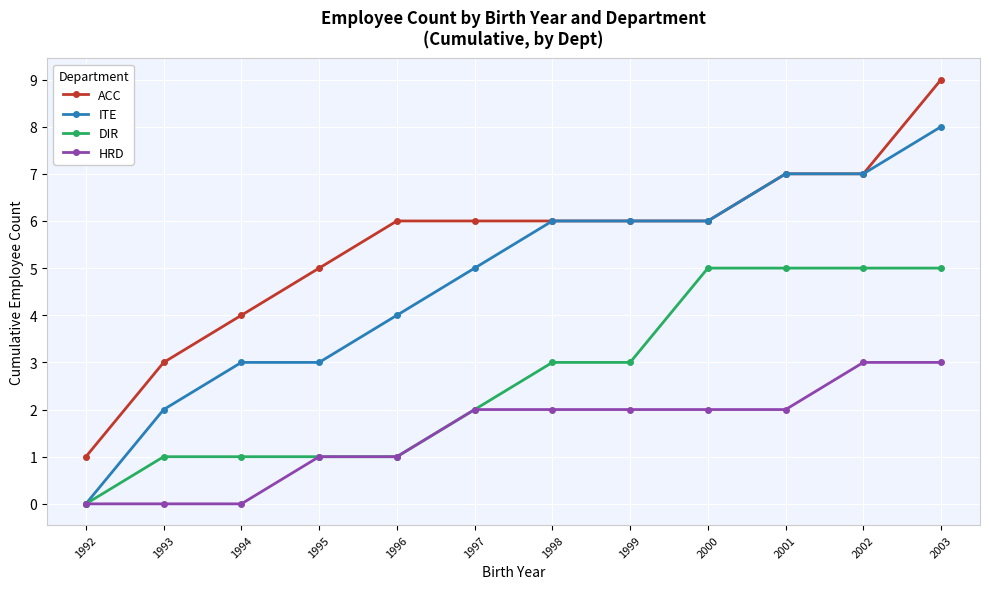

Reading left to right, list all the values displayed in this chart.

ACC: 1	3	4	5	6	6	6	6	6	7	7	9
ITE: 0	2	3	3	4	5	6	6	6	7	7	8
DIR: 0	1	1	1	1	2	3	3	5	5	5	5
HRD: 0	0	0	1	1	2	2	2	2	2	3	3